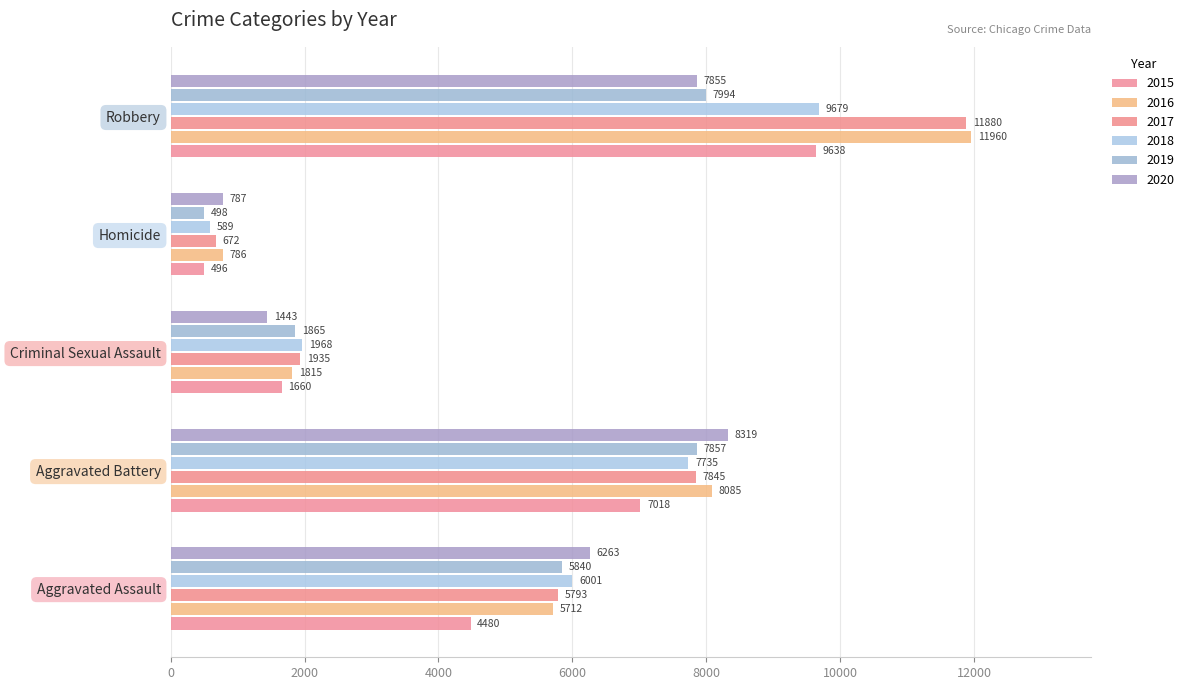

What is the difference between the 2019 values at Aggravated Assault and Robbery?

2154